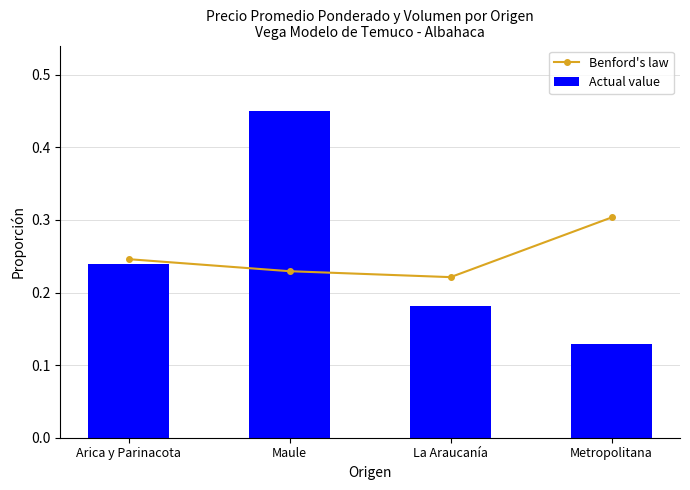

What is the total value across all series at Maule?

0.7